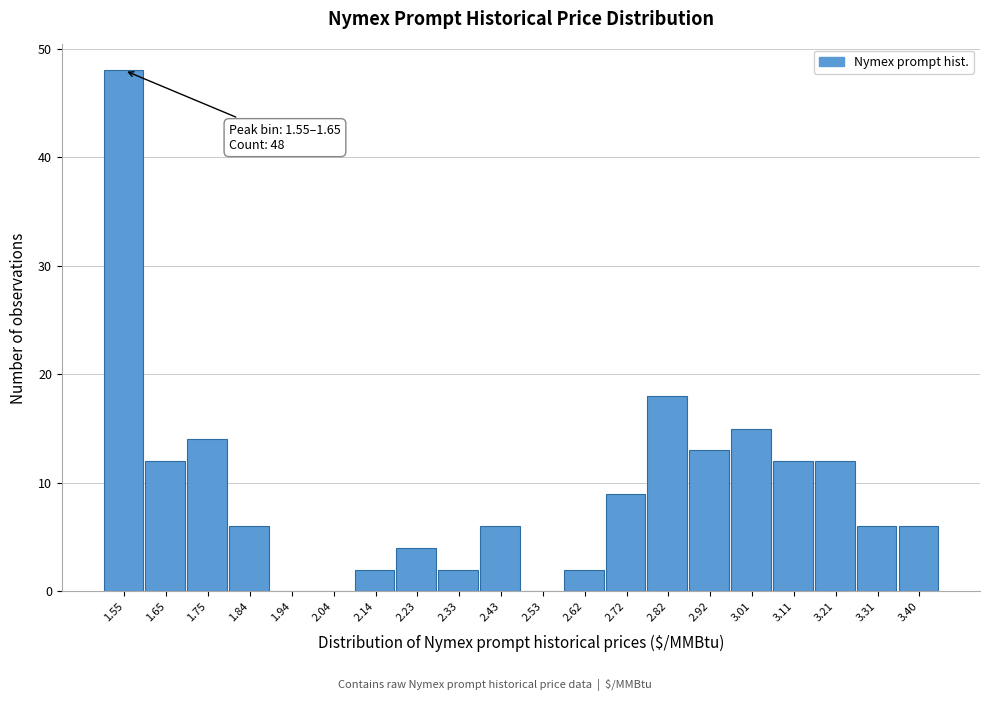

Reading left to right, transcribe all the data shown in this chart.

1.55=48	1.65=12	1.75=14	1.84=6	1.94=0	2.04=0	2.14=2	2.23=4	2.33=2	2.43=6	2.53=0	2.62=2	2.72=9	2.82=18	2.92=13	3.01=15	3.11=12	3.21=12	3.31=6	3.40=6